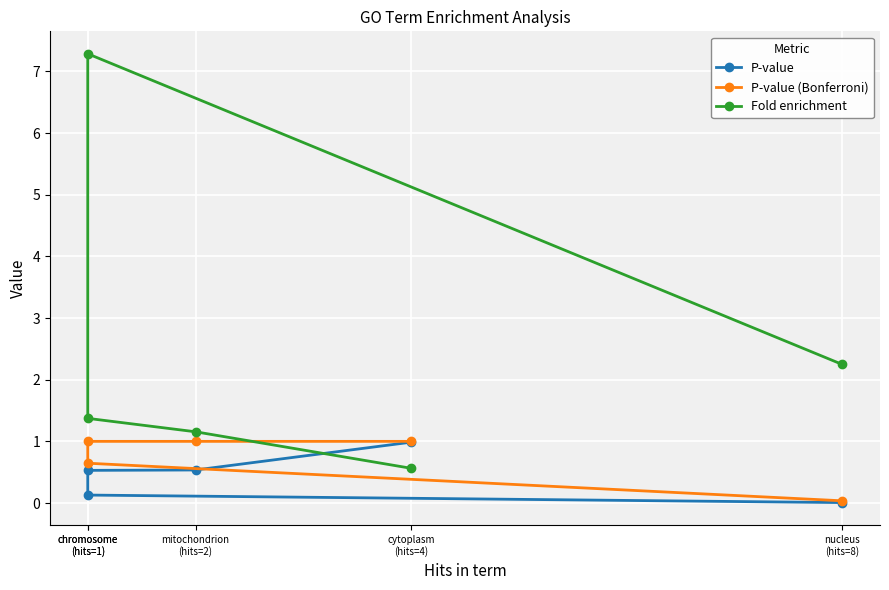

True or false: P-value (Bonferroni) and P-value intersect in this chart.

False